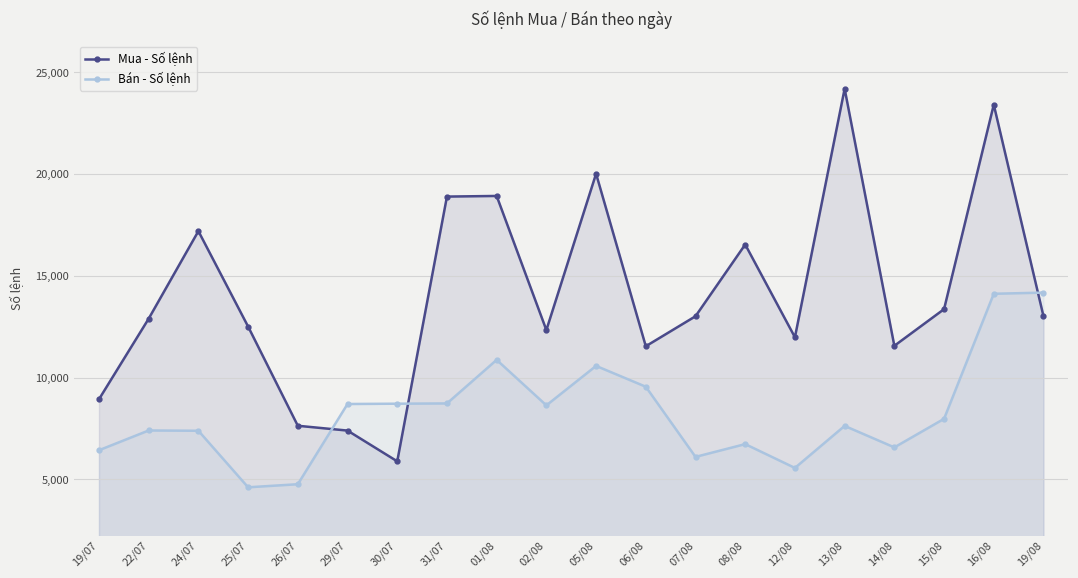

Where do Bán - Số lệnh and Mua - Số lệnh first cross each other?

26/07 and 29/07